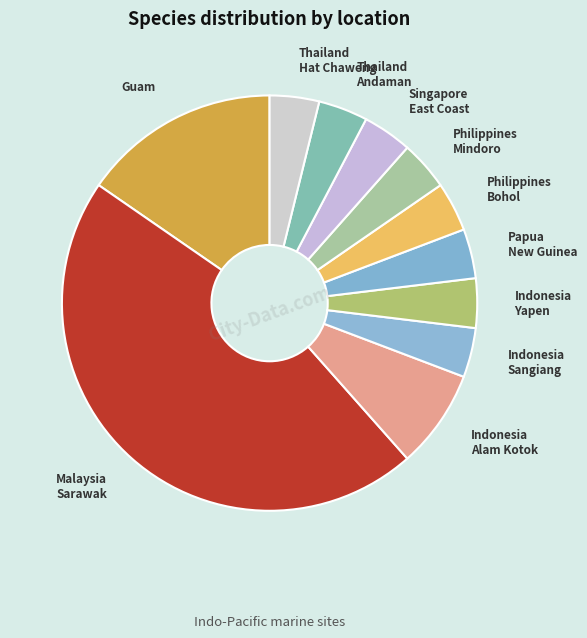

Do Philippines Mindoro and Singapore East Coast together represent more than half of the pie?

No